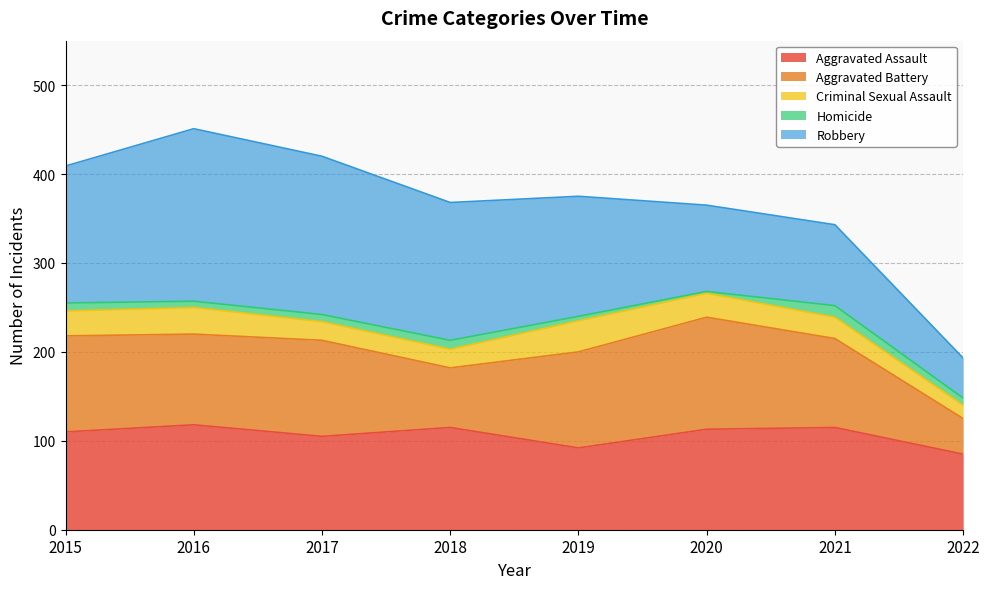

True or false: Aggravated Battery and Homicide intersect in this chart.

False